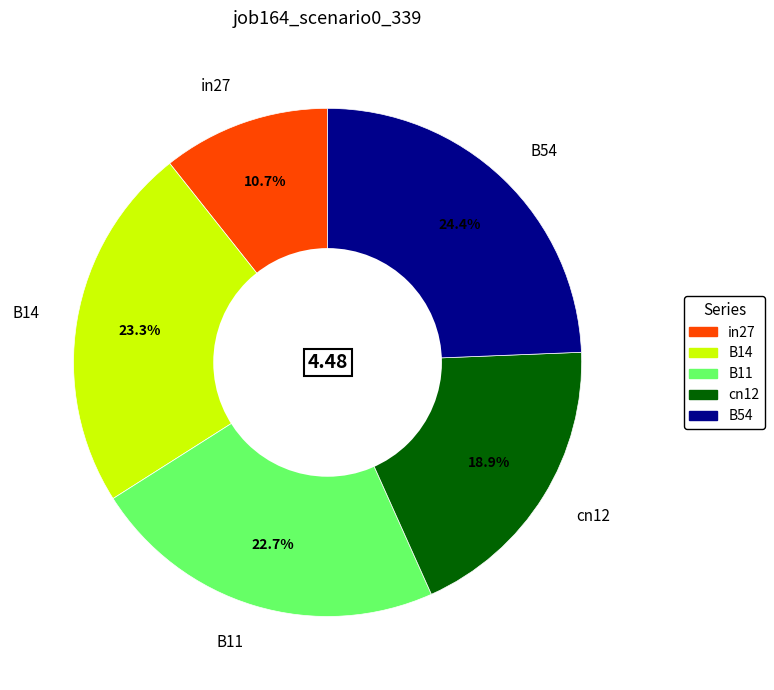

The cn12 slice represents 19% of the pie. True or false?

True